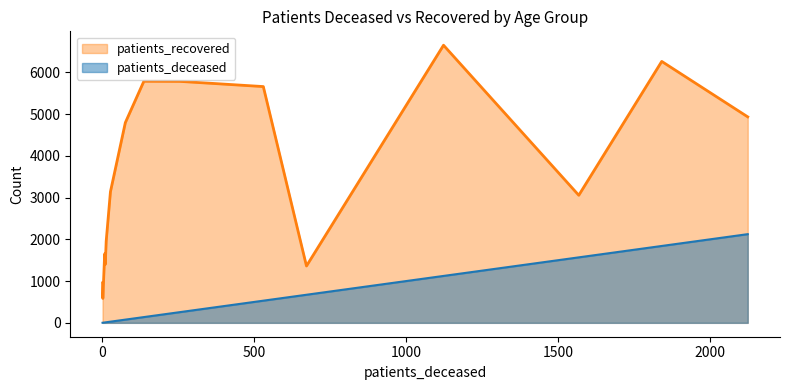

The value of patients_recovered at >90 is 1362. True or false?

True